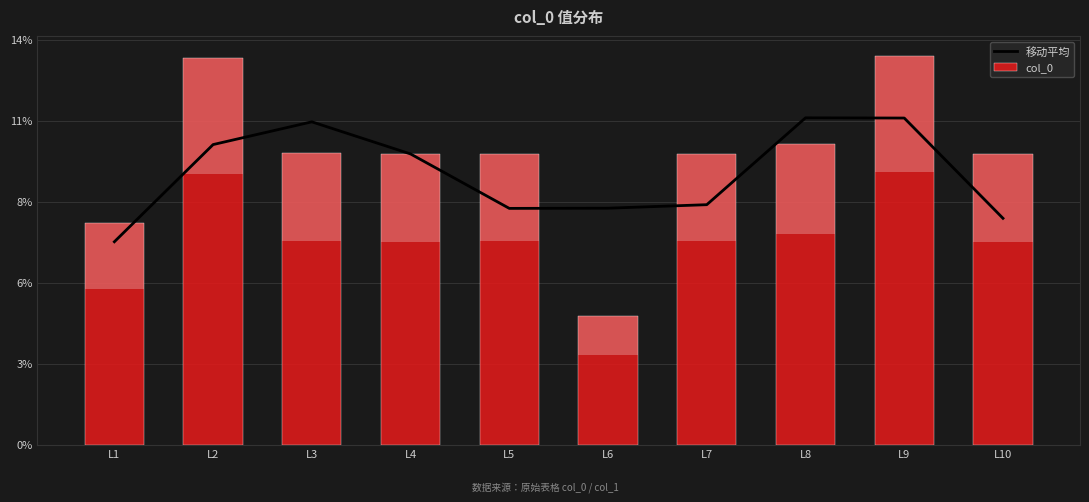

List the labels in order of 移动平均 value, smallest first.

L1, L10, L5, L6, L7, L4, L2, L3, L9, L8